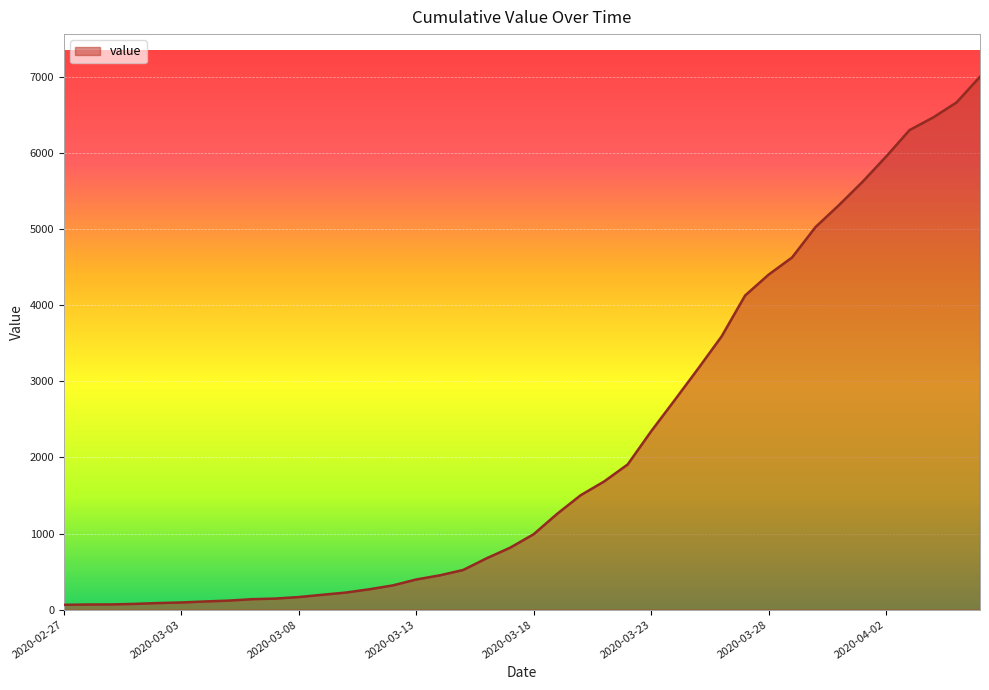

What is the maximum value shown in the chart?

7002